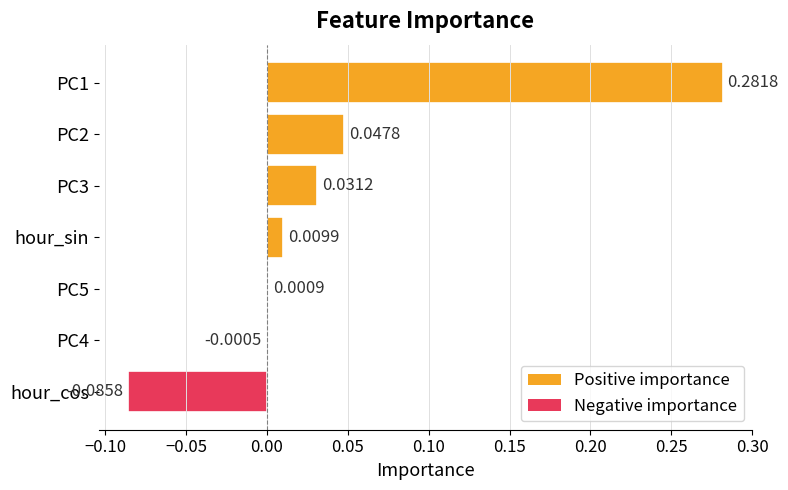

At which category does the chart reach its peak across all series?

PC1